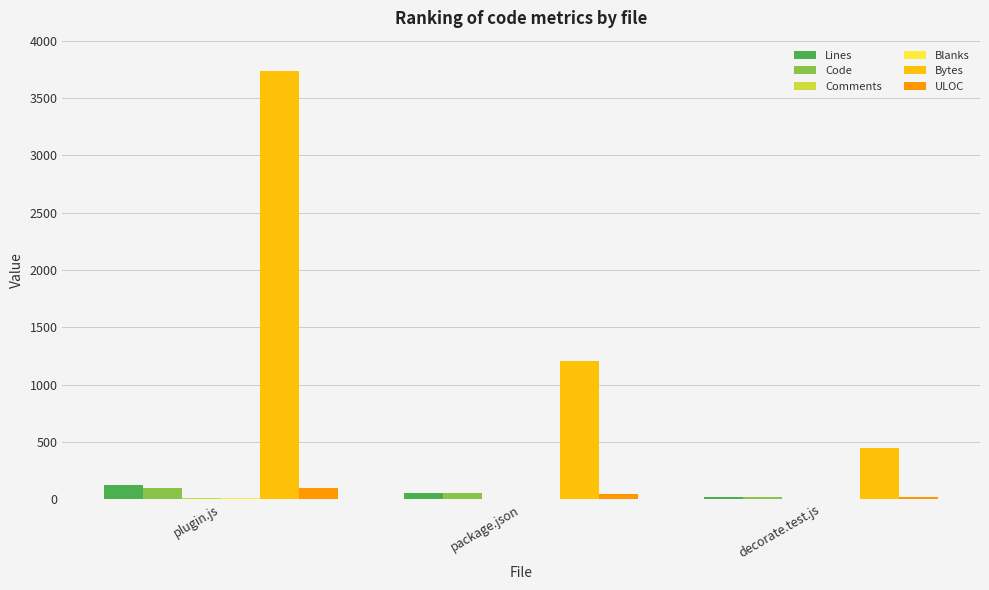

What is the average value of the Lines series?

65